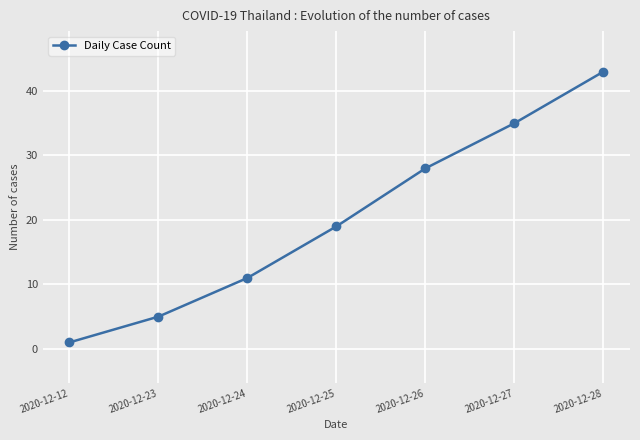

What is the change in value from 2020-12-23 to 2020-12-26?

+23